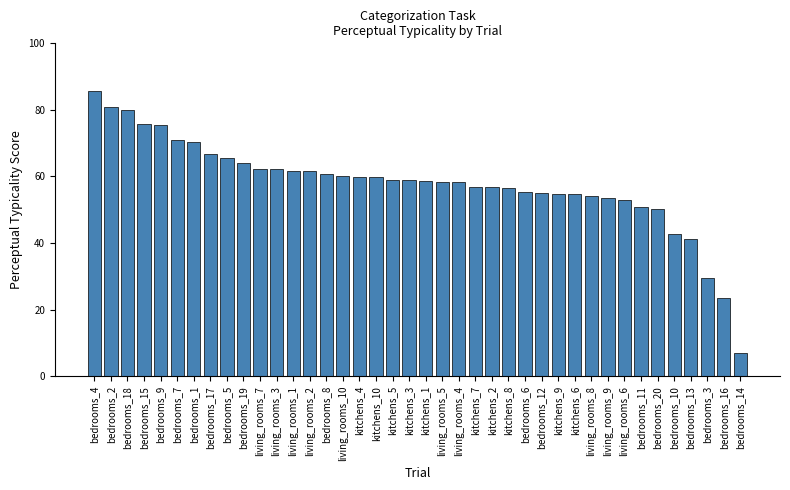

Are the bars grouped side by side (vs. stacked)?

No